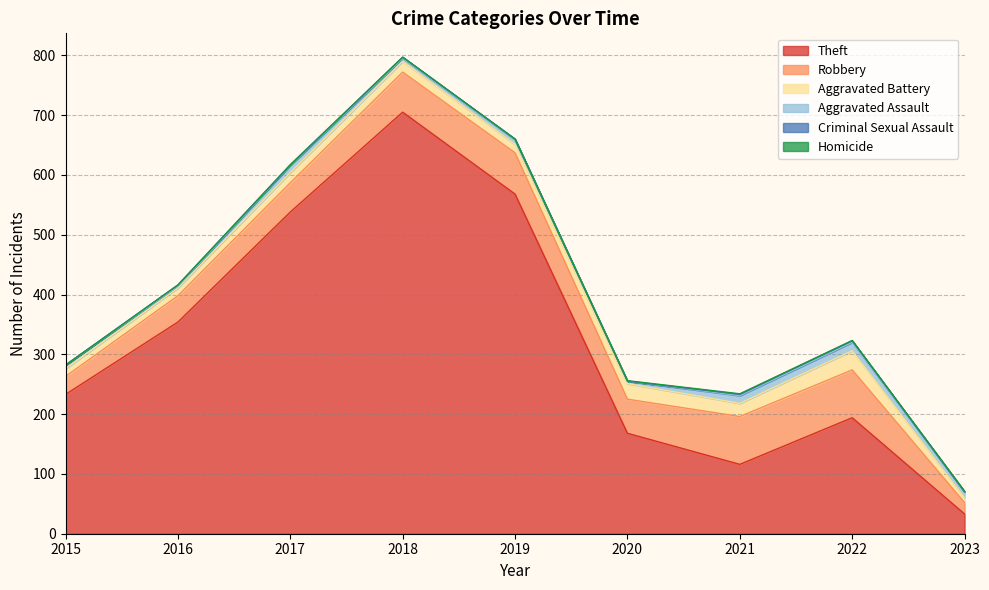

What are all the series names shown in the legend?

Theft, Robbery, Aggravated Battery, Aggravated Assault, Criminal Sexual Assault, Homicide